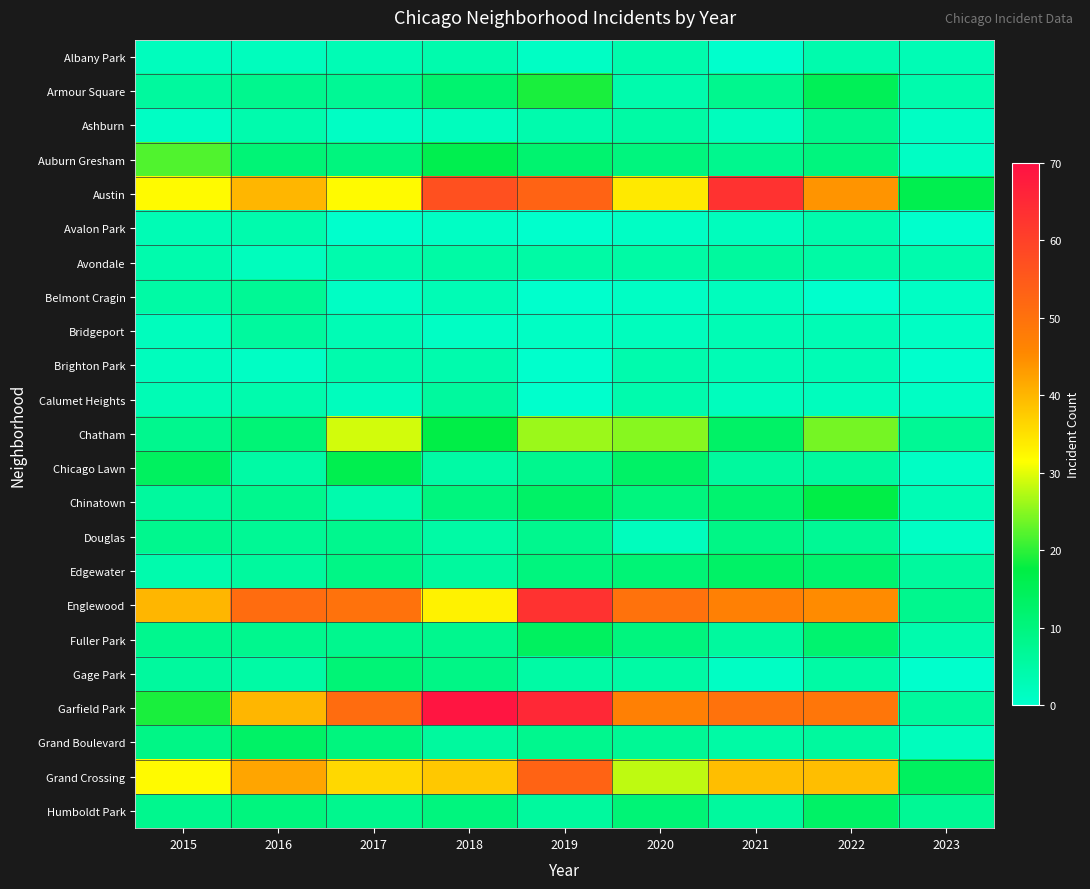

At which category does the chart reach its minimum across all series?

2021